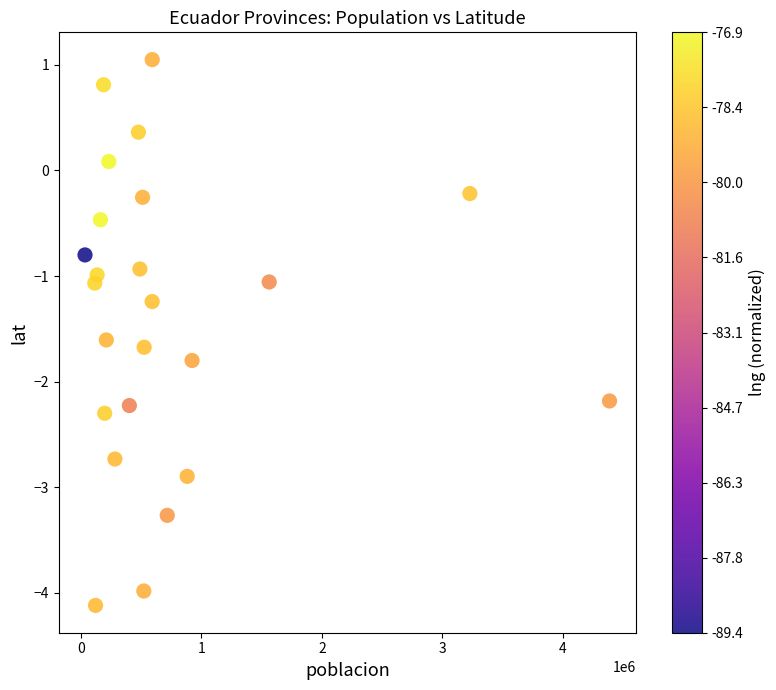

What is the range of X values (max minus min)?

4354392.0